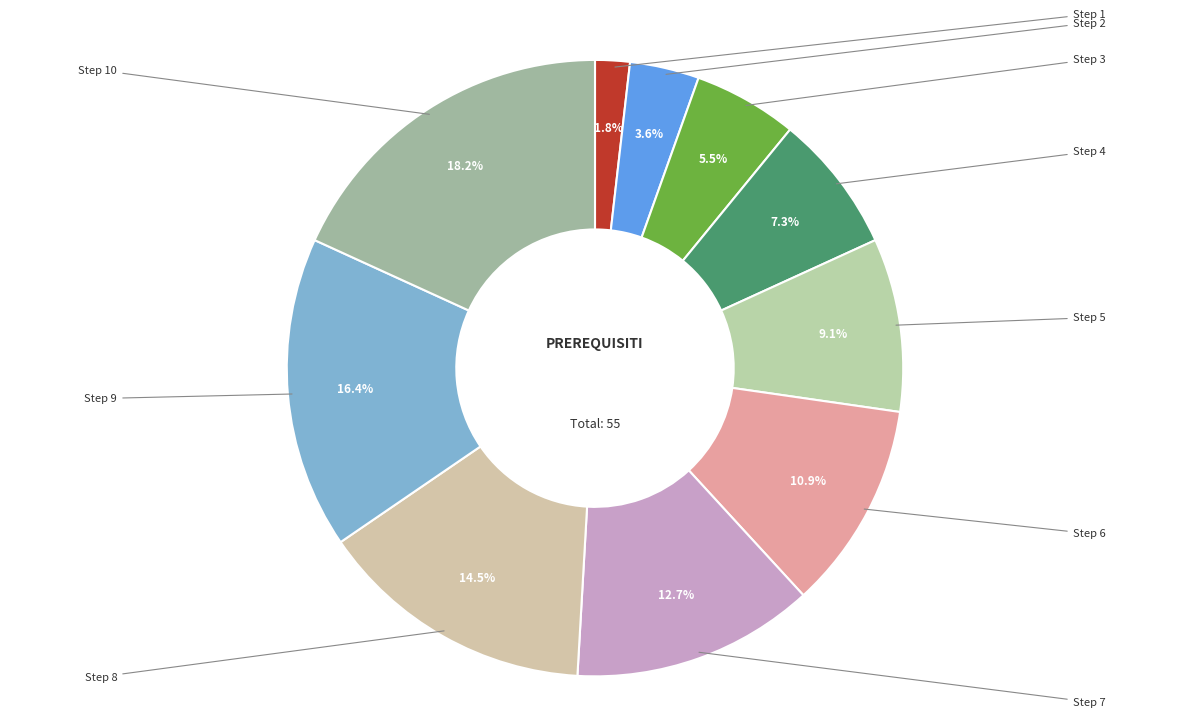

Is there a majority slice in this chart?

No